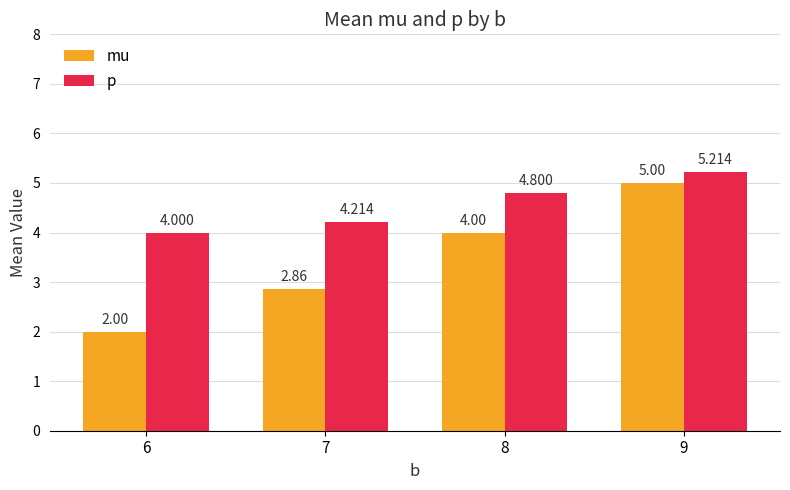

What value does the mu series have at 6?

2.0